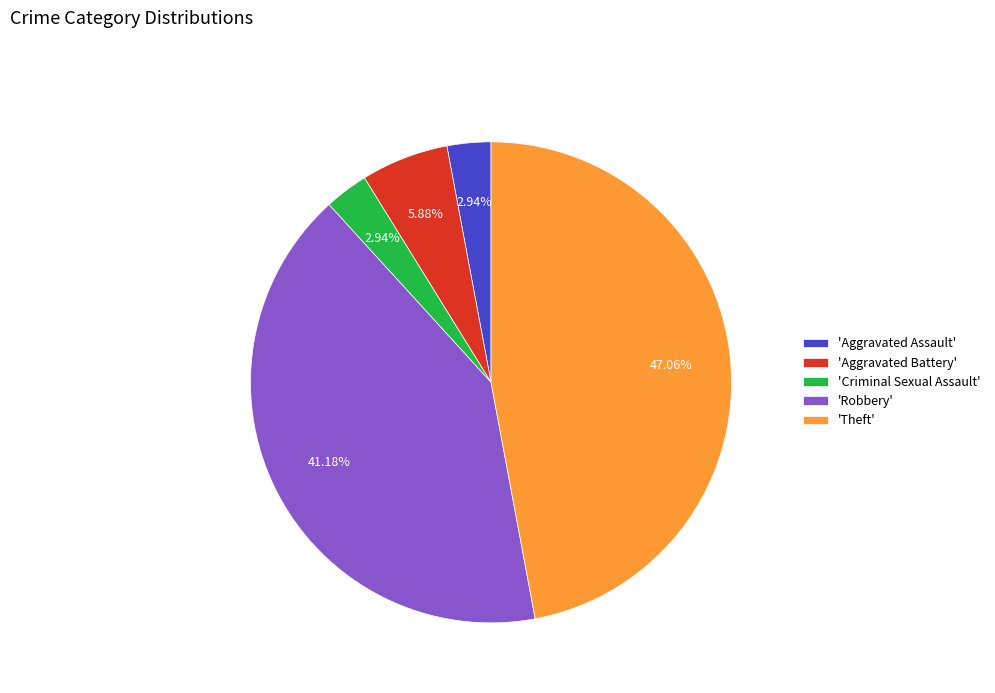

Which has a higher value, 'Theft' or 'Aggravated Assault'?

'Theft'